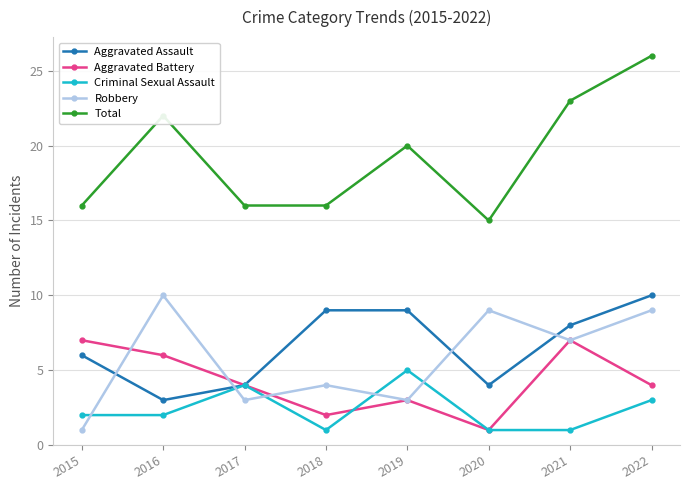

Is it true that Criminal Sexual Assault equals 7 at 2019?

False